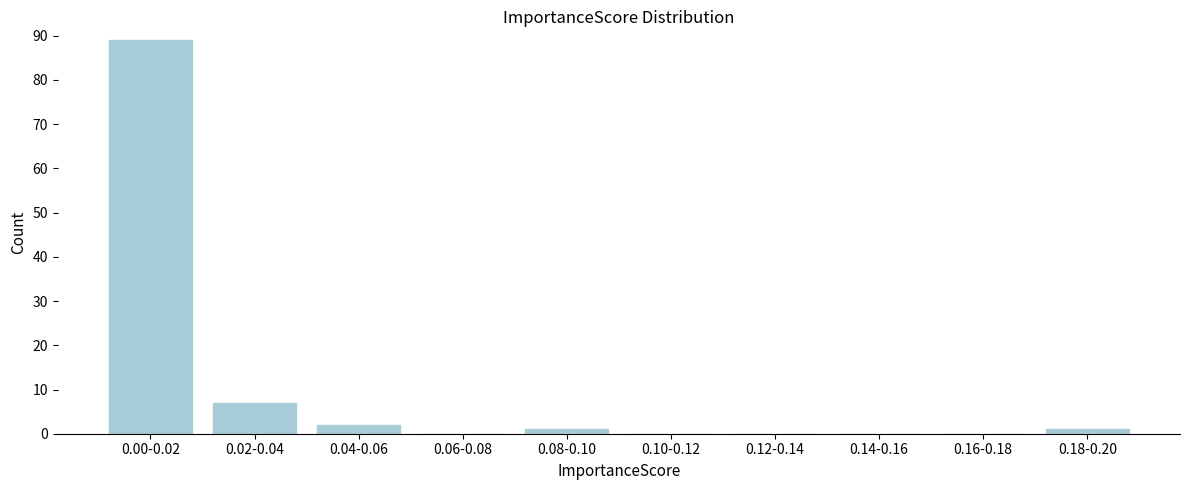

Reading left to right, what are all the values shown in this chart?

0.00-0.02=89	0.02-0.04=7	0.04-0.06=2	0.06-0.08=0	0.08-0.10=1	0.10-0.12=0	0.12-0.14=0	0.14-0.16=0	0.16-0.18=0	0.18-0.20=1